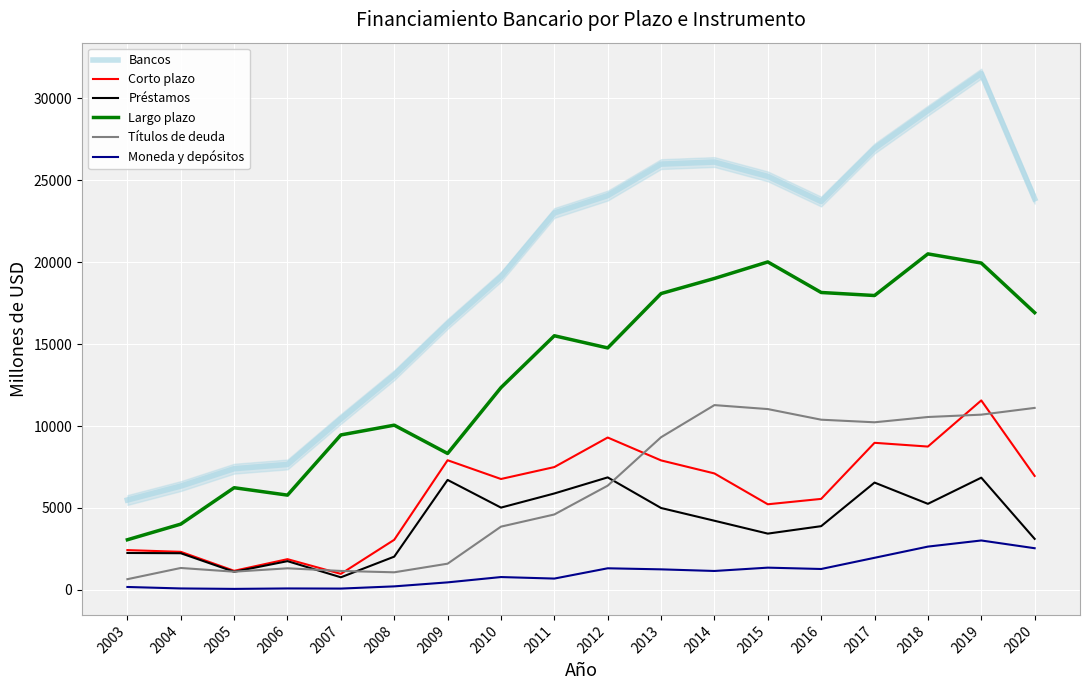

What is the average value of the Corto plazo series?

5851